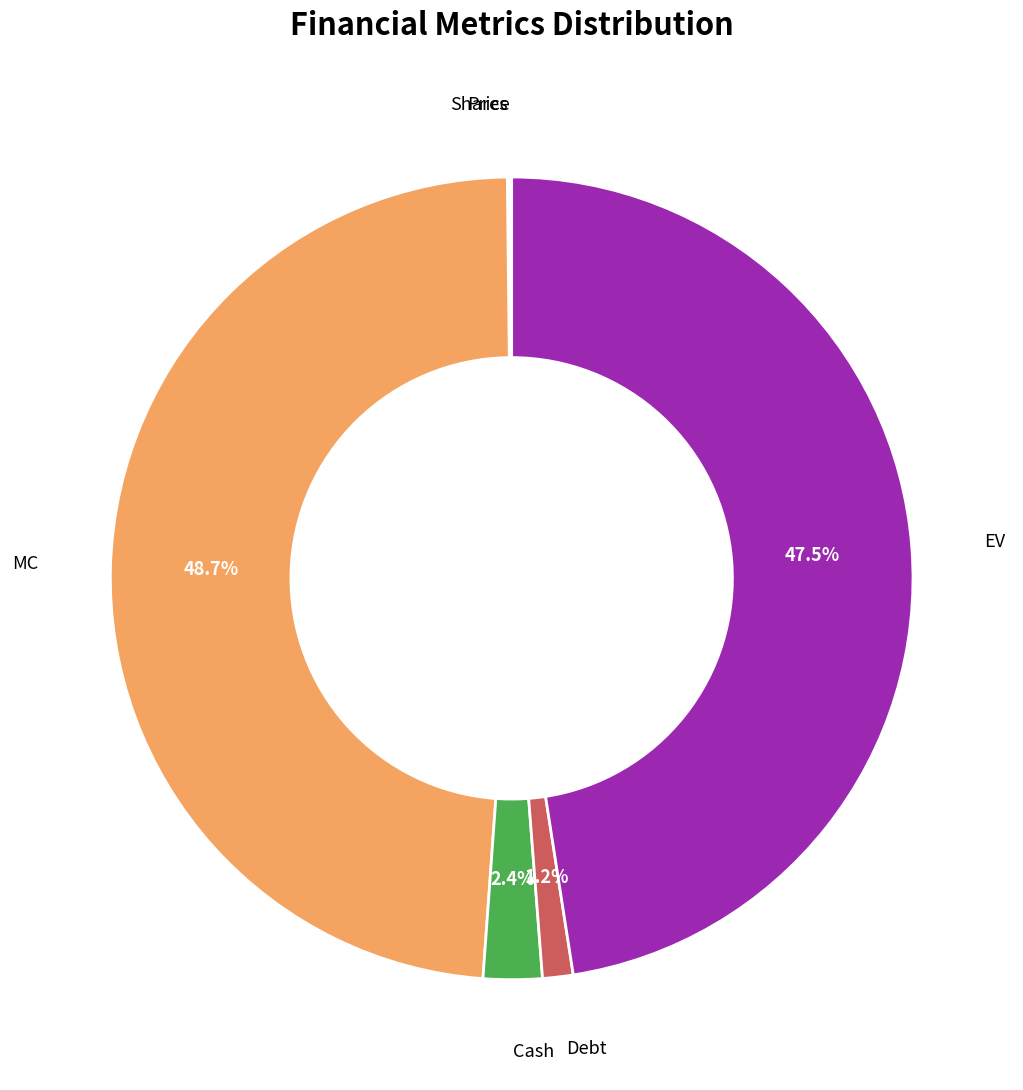

To the nearest percent, what is the average slice percentage?

17%